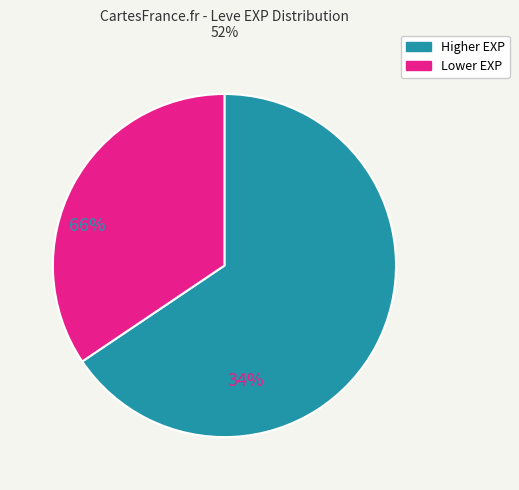

Is there a majority slice in this chart?

Yes